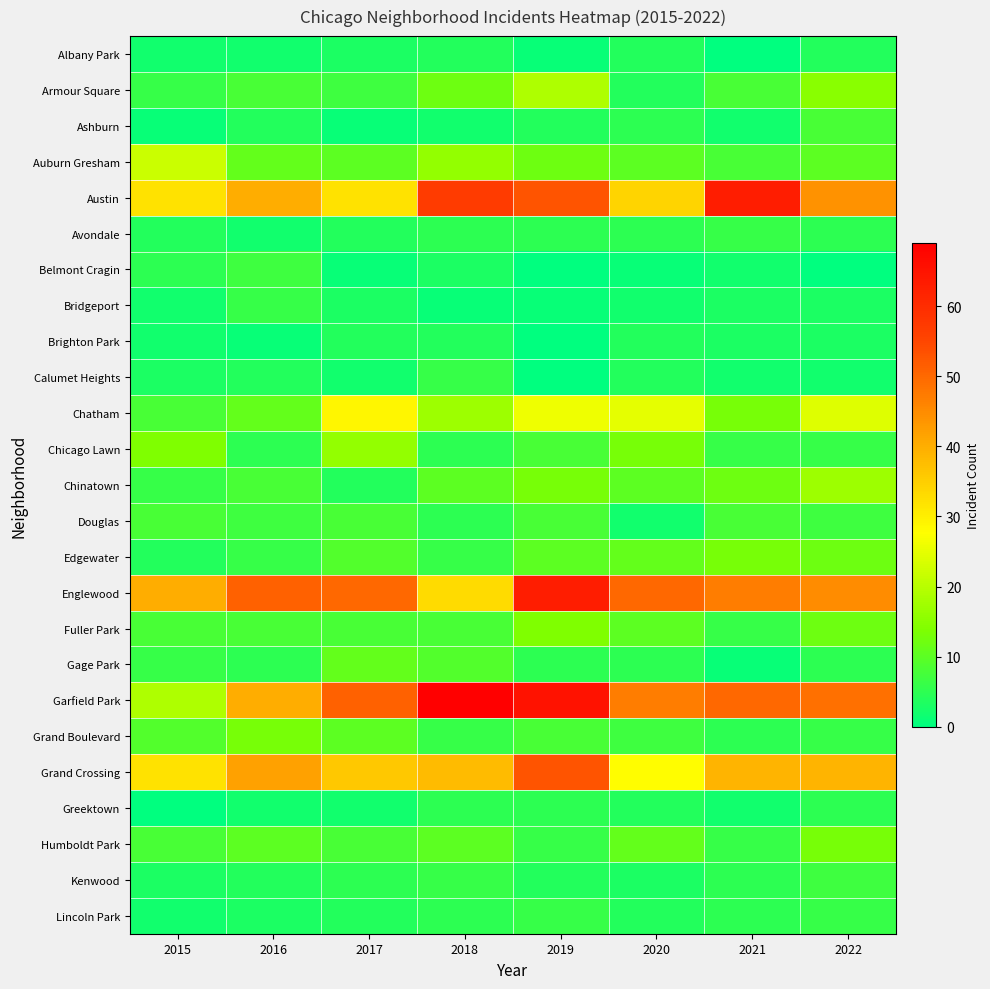

At which category does the chart reach its peak across all series?

2018